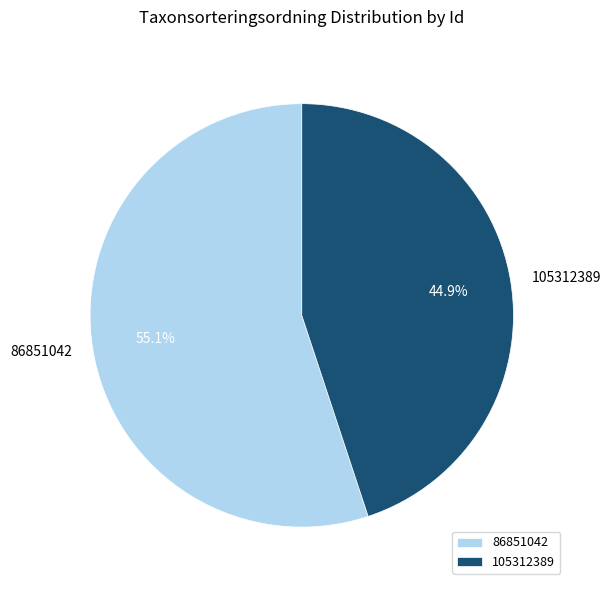

What percentage is the 86851042 slice, to the nearest percent?

55%